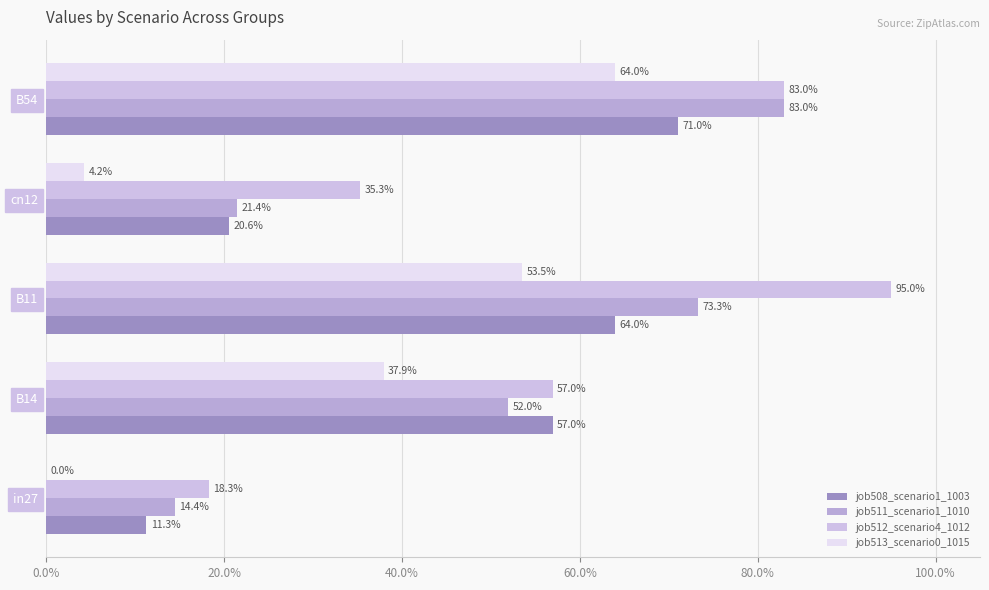

How many bars are there in total?

20